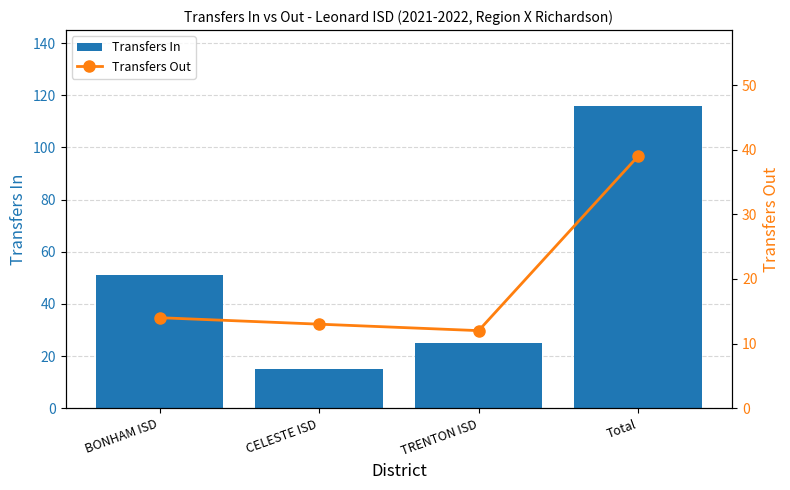

Rank the series at CELESTE ISD from lowest to highest value.

Transfers Out, Transfers In